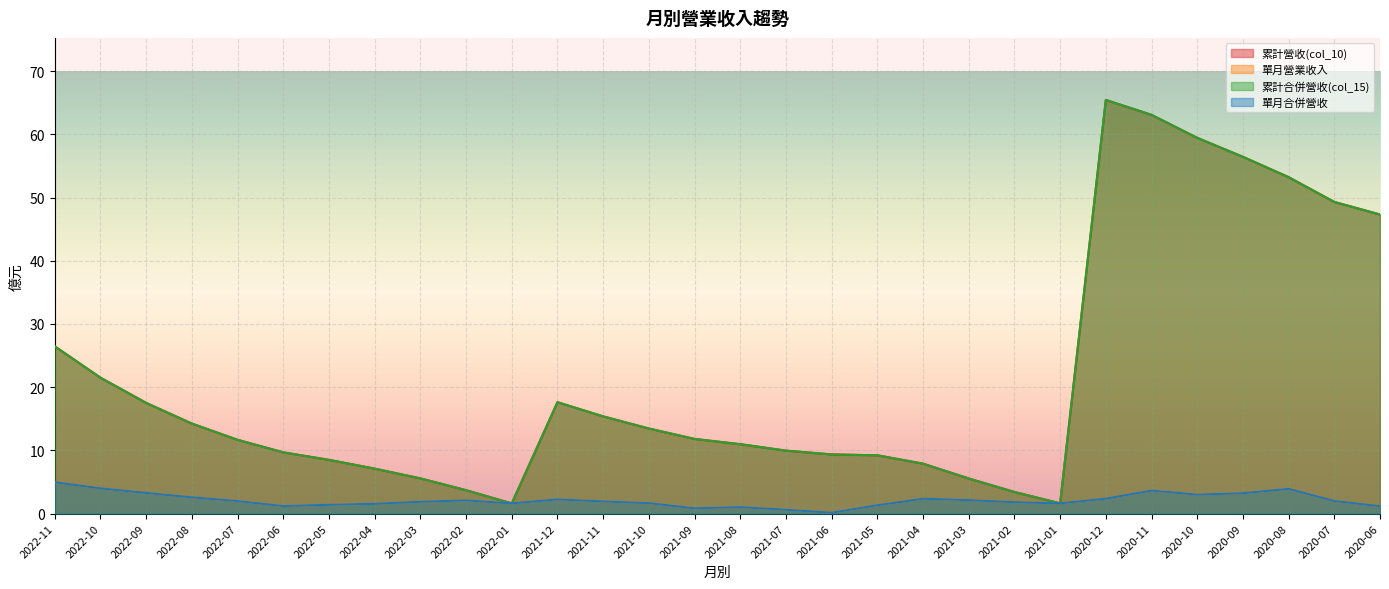

Where is 累計營收(col_10) nearest to the value 33?

2022-11